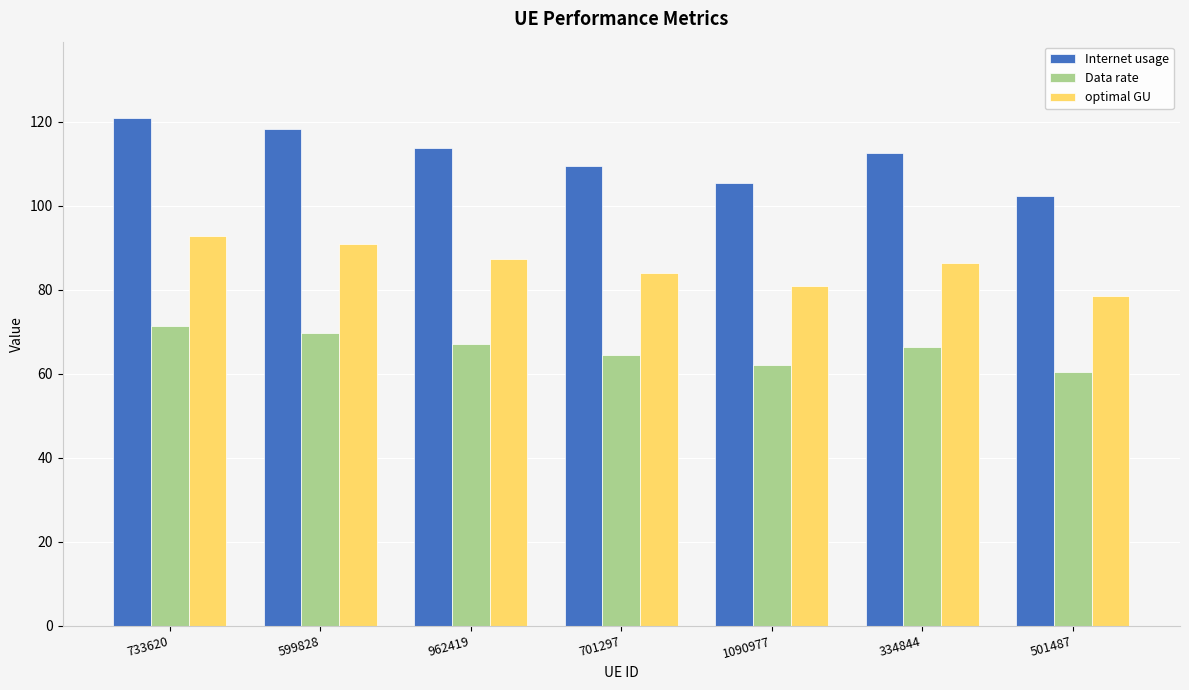

What is the difference between the maximum and second lowest values in the Internet usage series?

15.4